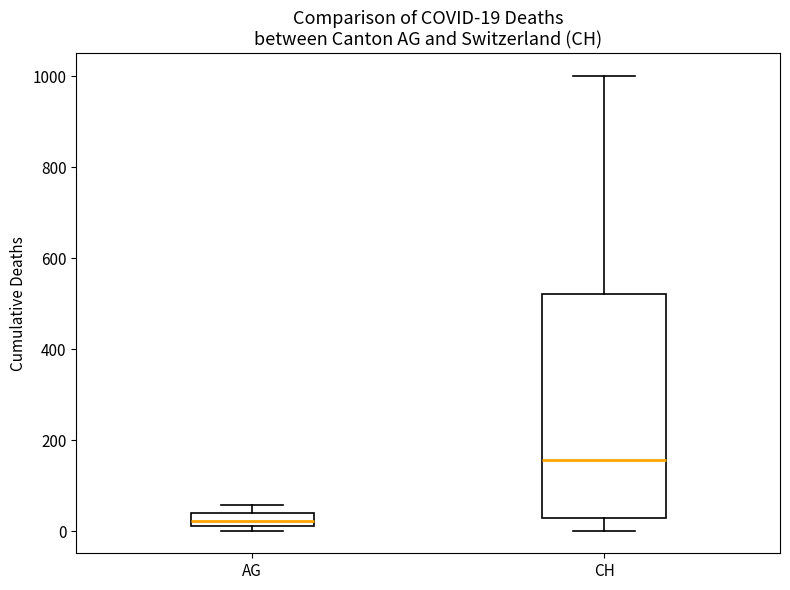

Which box is the tallest, from its lower edge to its upper edge?

CH